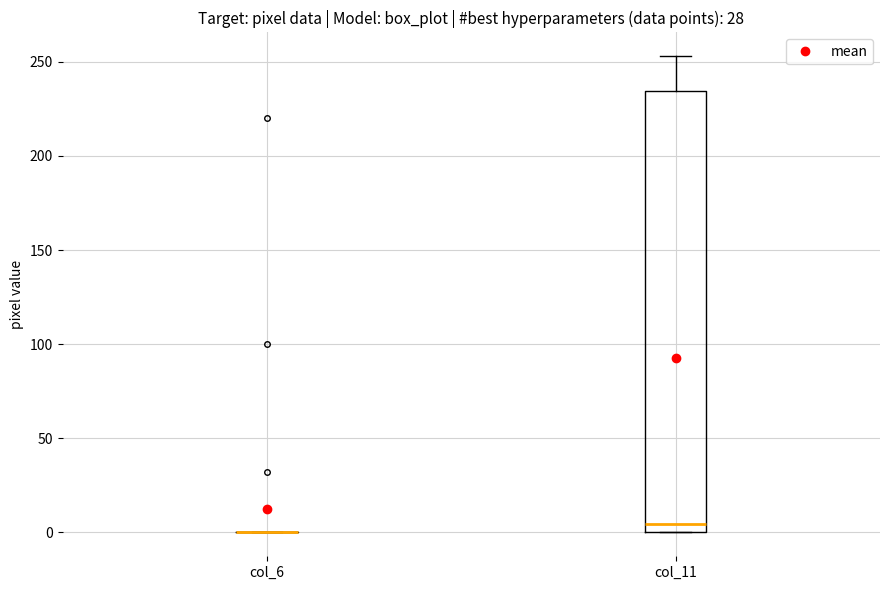

Reading left to right, transcribe this box plot: for each box, give where its median line is, the range the box spans, and where its two whiskers end, as read against the y-axis. The values are not printed on the chart, so give them approximately, as read against the axis.

col_6: box collapsed to a line at 0, whiskers 0 to 0
col_11: median 5, box 0 to 235, whiskers 0 to 255